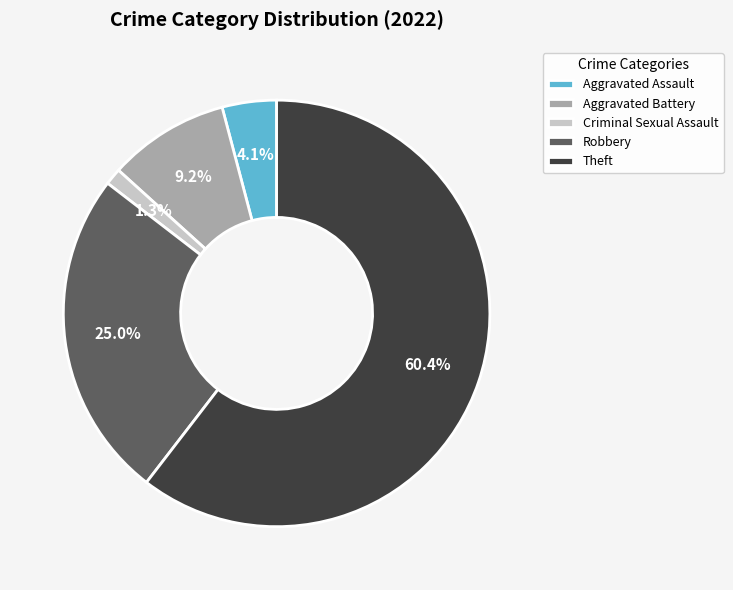

Do Criminal Sexual Assault and Aggravated Battery together represent more than half of the pie?

No